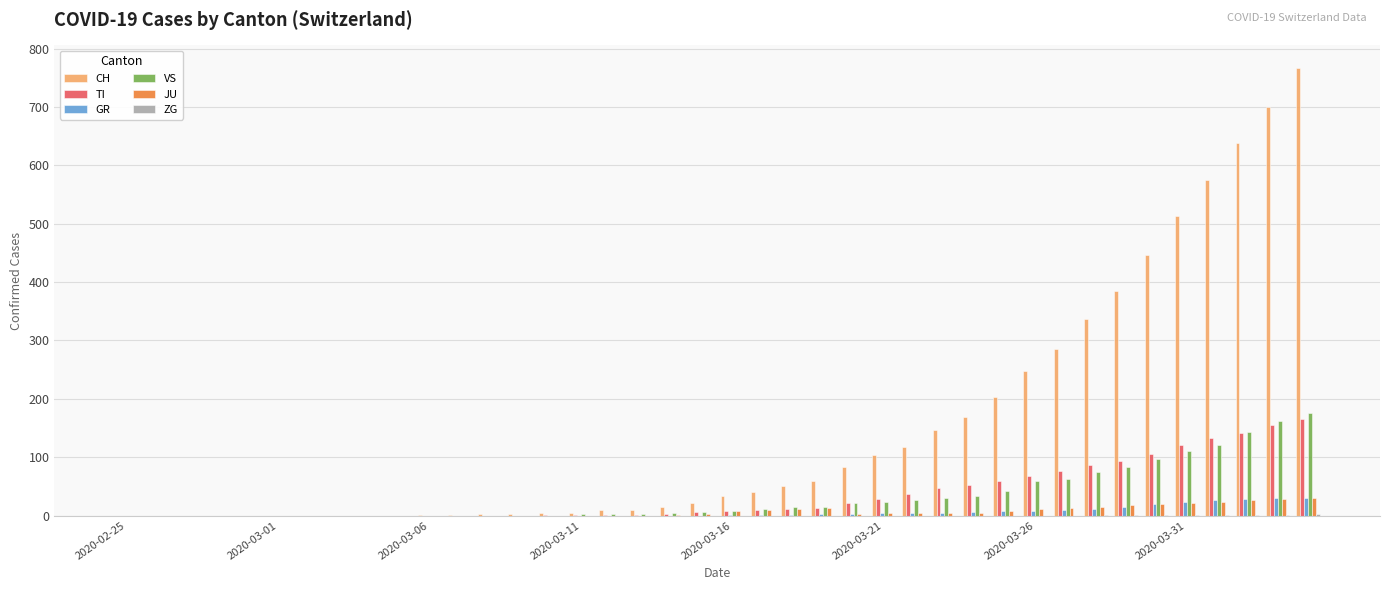

What is the greatest value displayed?

767